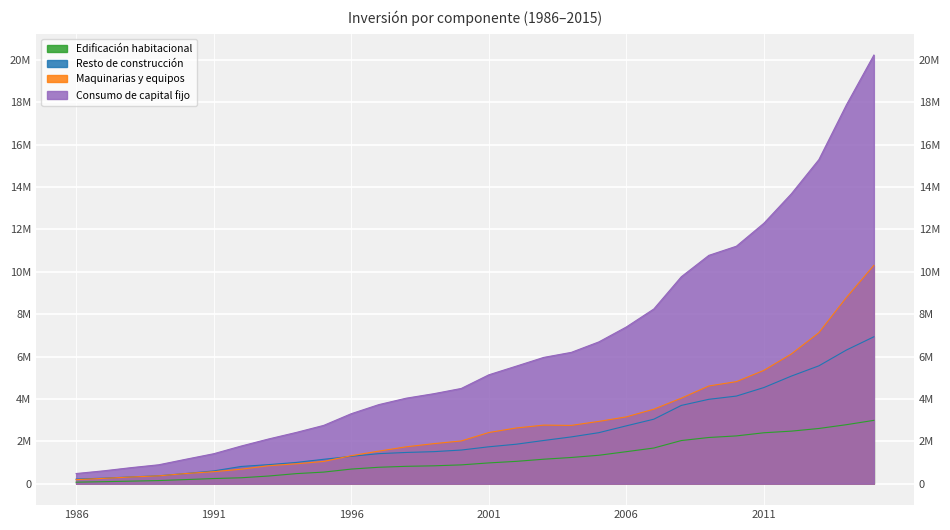

Count the number of categories in the chart.

30